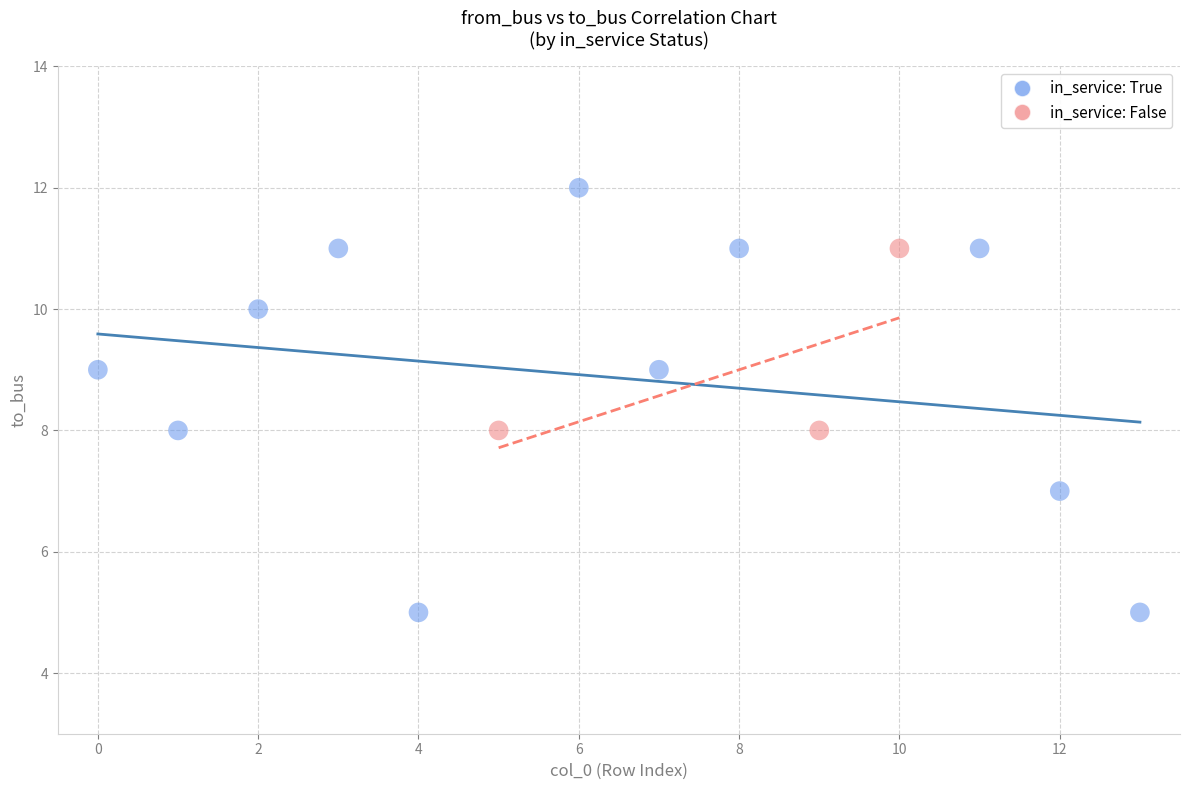

Which series has the largest Y range (max minus min)?

in_service: True